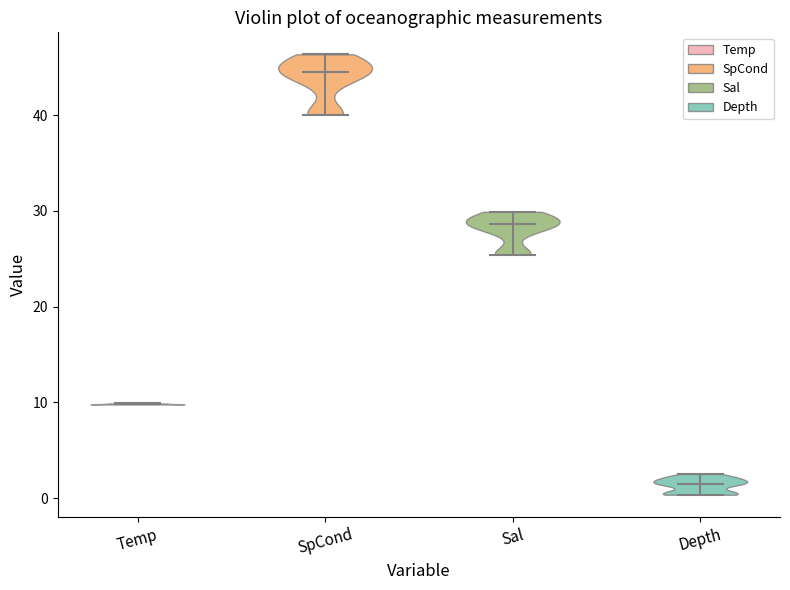

Which violin has the lowest median line?

Depth